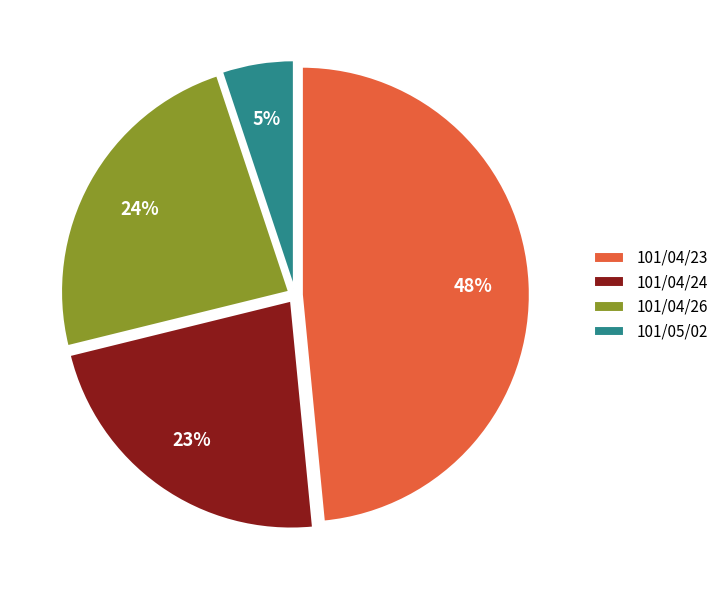

Is it true that 101/04/26 is 24% of the pie?

True